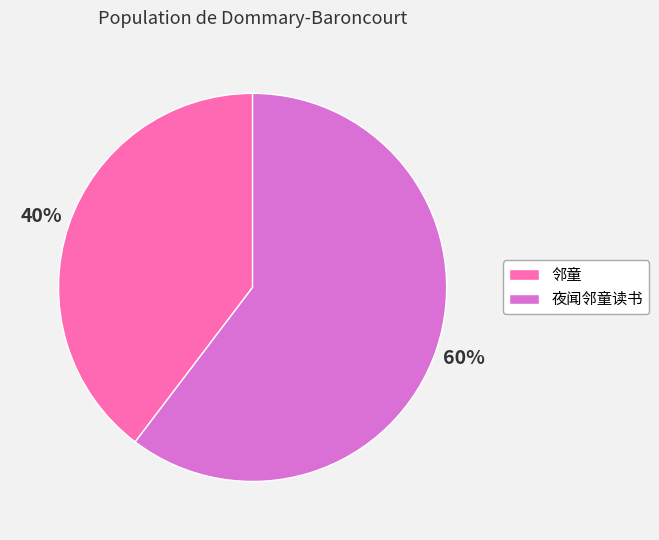

To the nearest percent, what is the combined percentage of 夜闻邻童读书 and 邻童?

100%